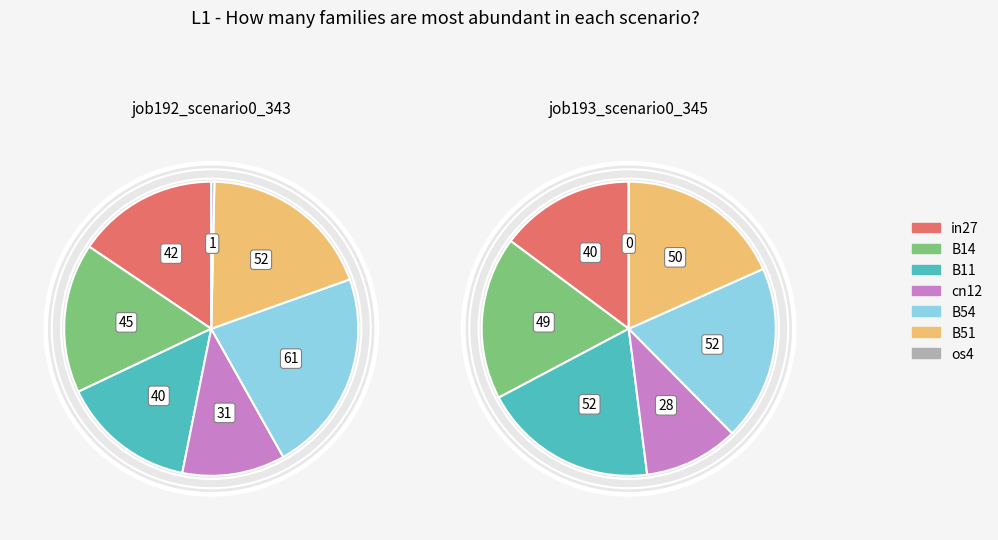

What percentage is the B51 slice, to the nearest percent?

19%